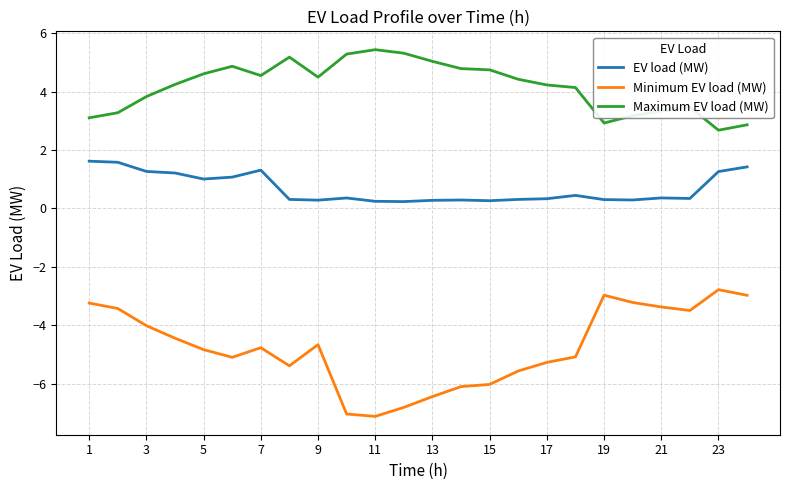

Which series has the largest total across all categories?

Maximum EV load (MW)